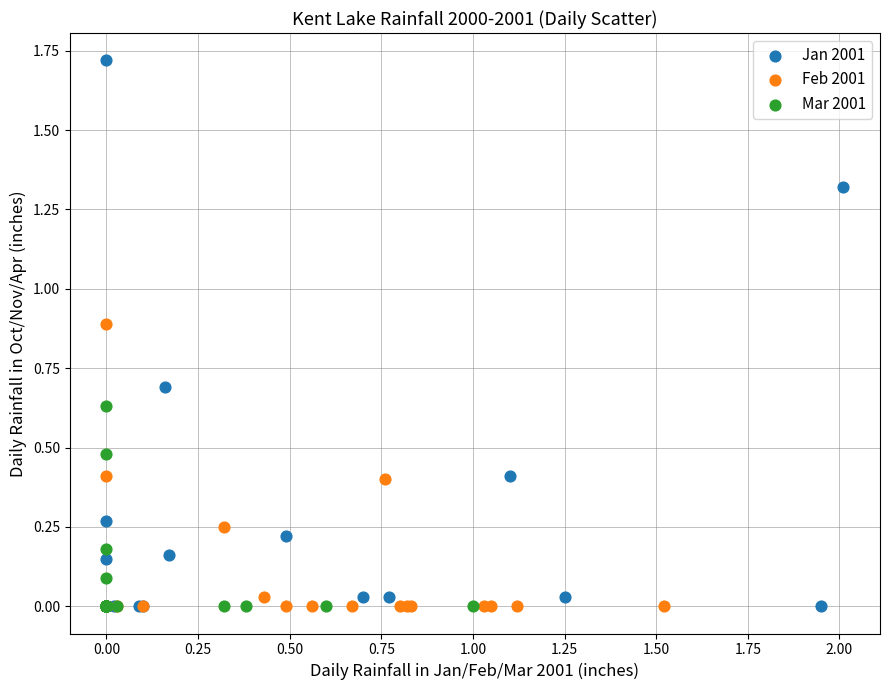

Which series contains the highest Y value?

Jan 2001